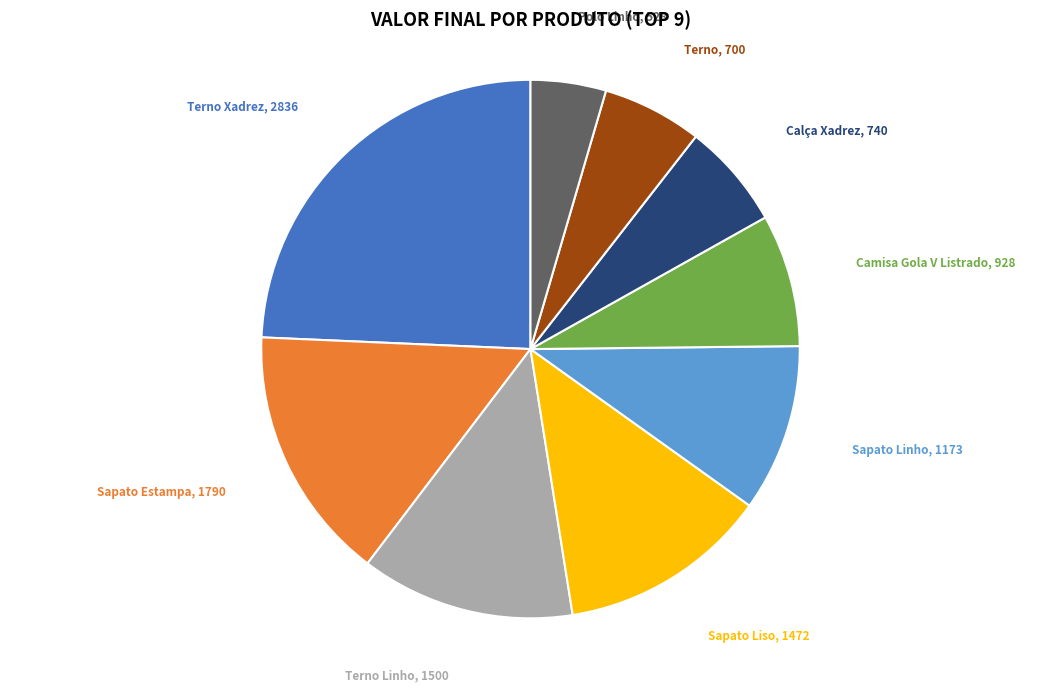

How many segments does this pie chart have?

9